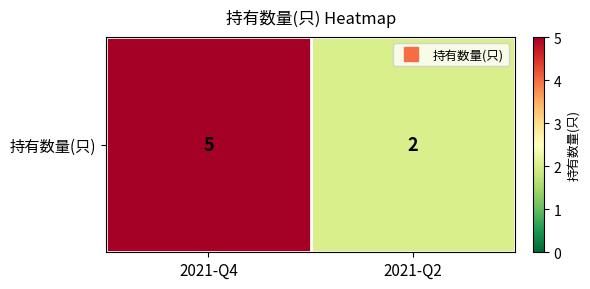

Reading left to right, what are all the values shown in this chart?

2021-Q4=5	2021-Q2=2